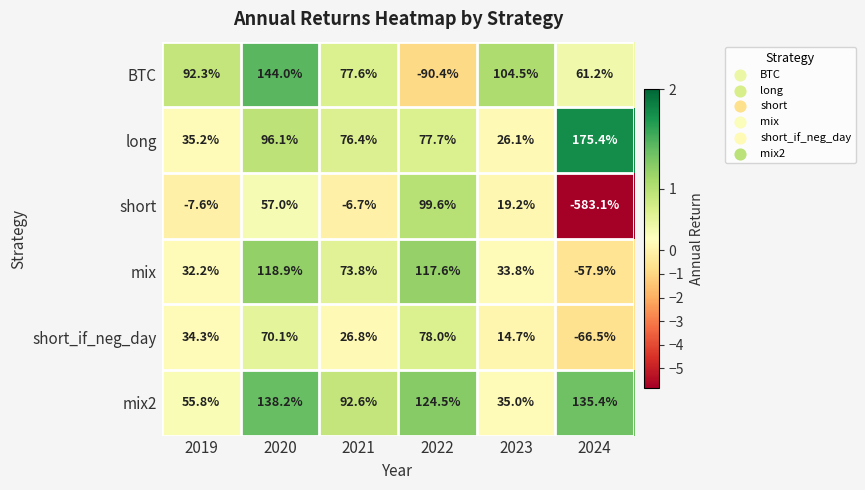

At which label does BTC first exceed 92?

2019